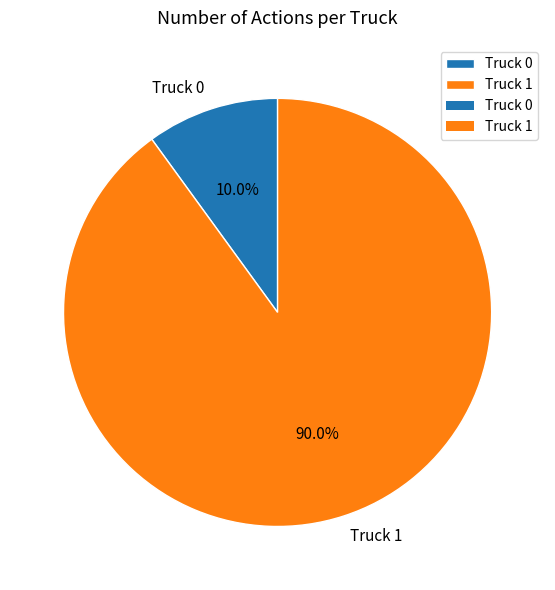

Combined, what portion of the pie is Truck 0 and Truck 1?

100.0%